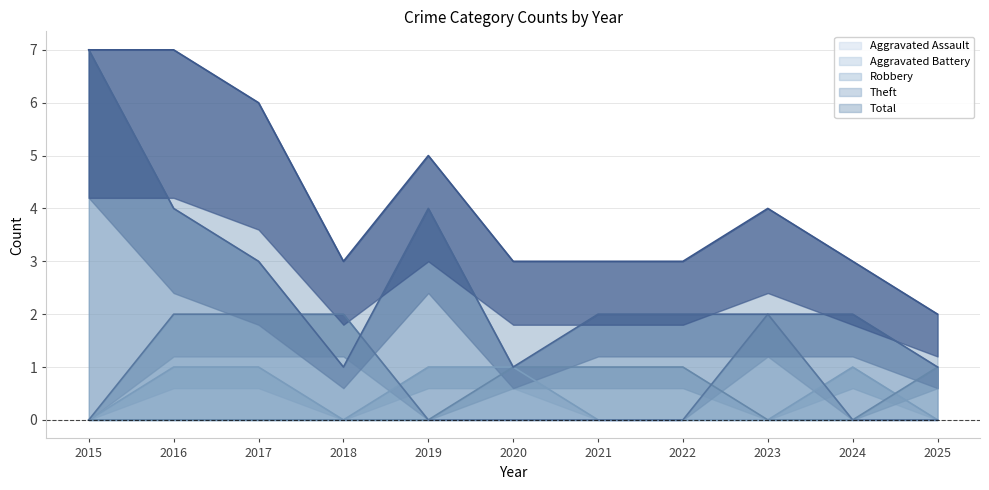

Which series has the largest total across all categories?

Total